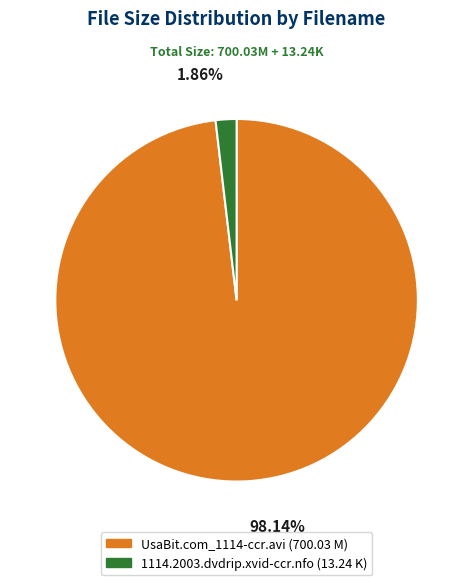

To the nearest percent, what is the combined percentage of UsaBit.com_1114-ccr.avi and 1114.2003.dvdrip.xvid-ccr.nfo?

100%